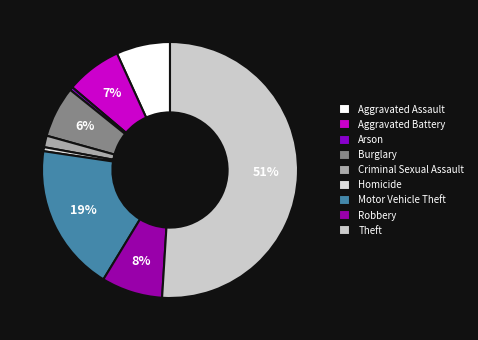

Between Theft and Motor Vehicle Theft, which is larger?

Theft